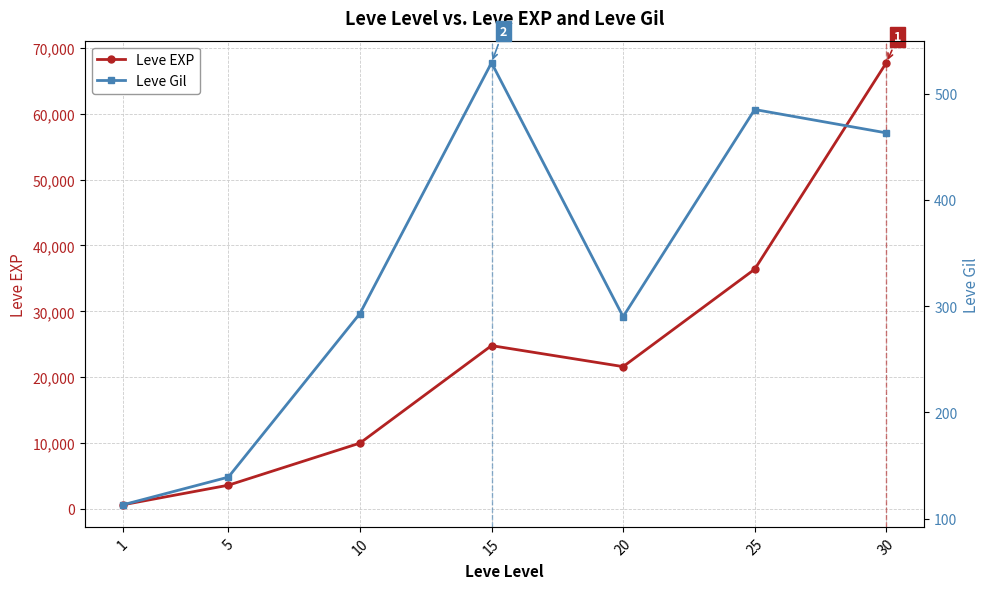

What is the sum of the Leve Gil values at 25 and 10?

778